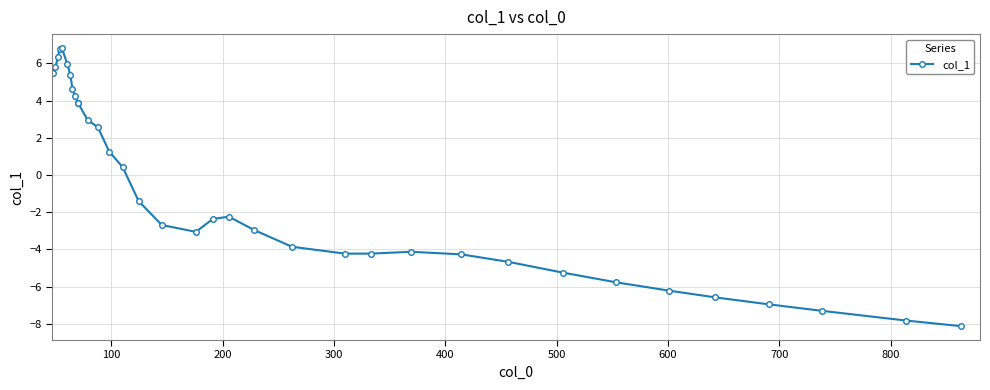

What is the sum of all values?

-27.7